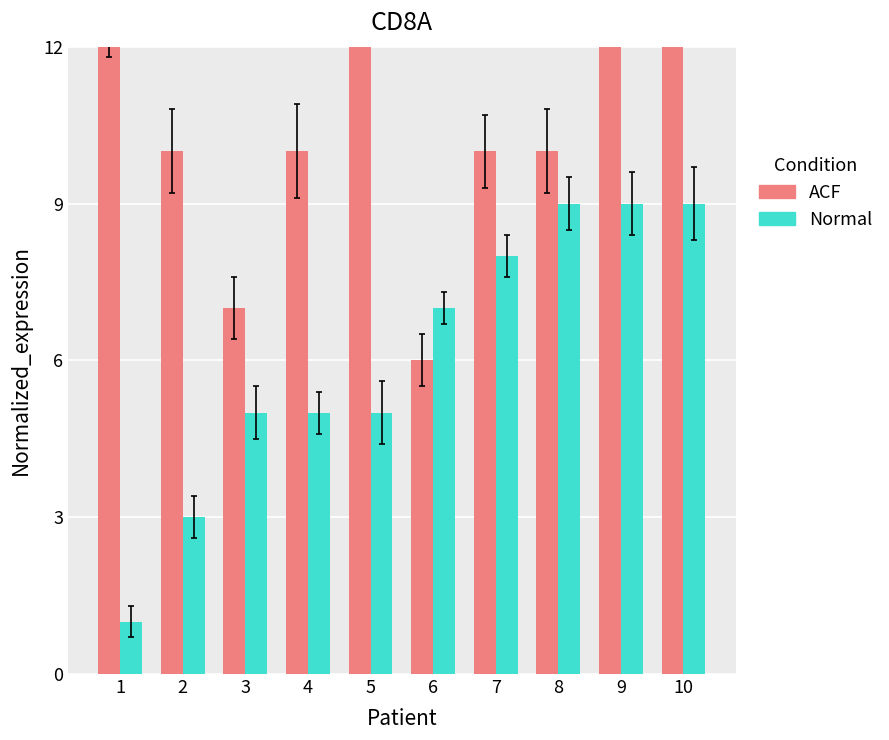

What is the difference between the maximum and minimum values in the ACF series?

34